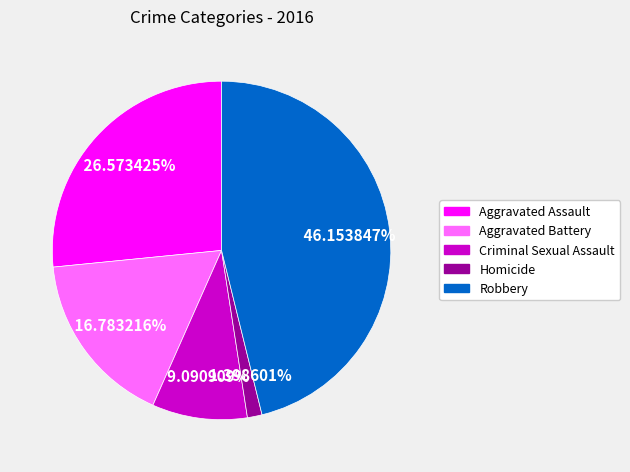

To the nearest percent, what is the combined percentage of Criminal Sexual Assault and Aggravated Assault?

36%